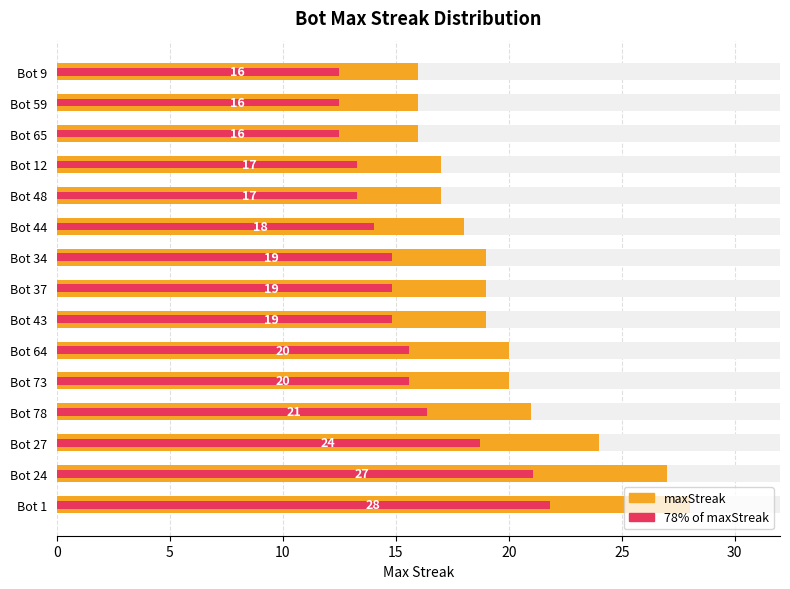

What is the difference between the maximum and second lowest values in the 78% of maxStreak series?

9.4